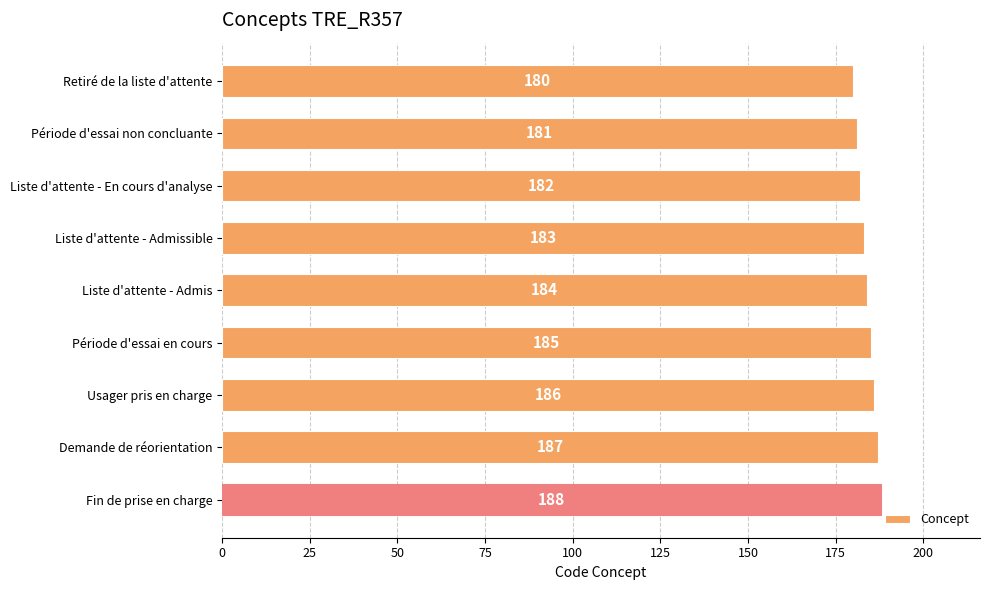

The value at Retiré de la liste d'attente is 180. True or false?

True